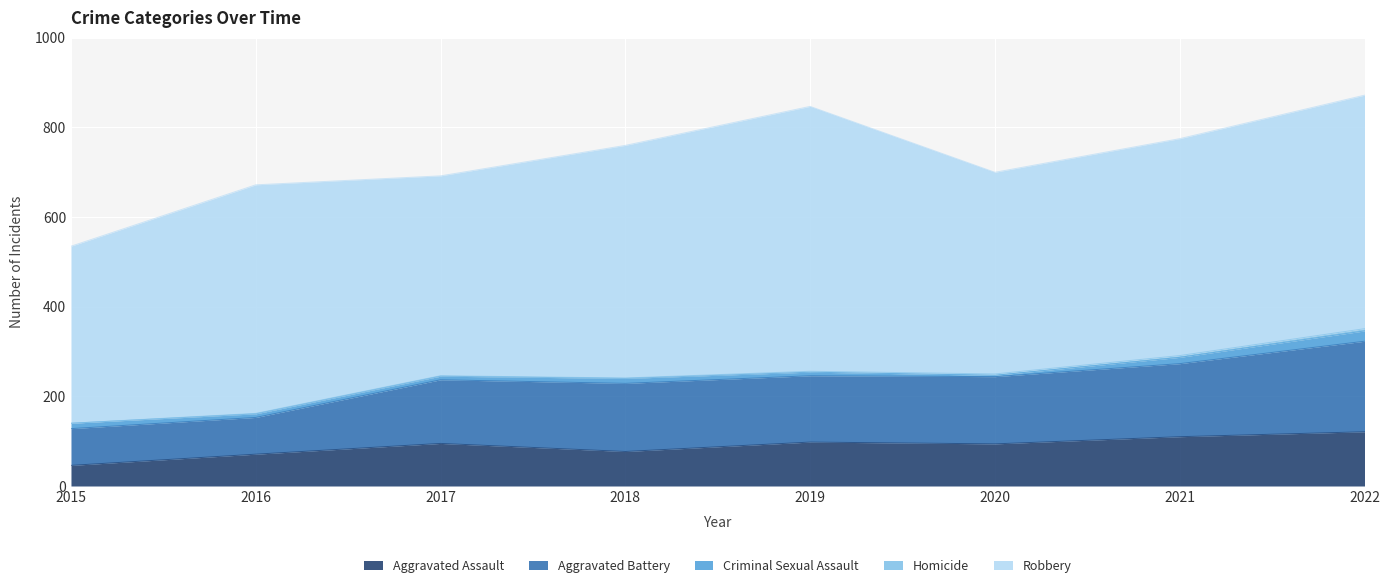

Count the number of categories in the chart.

8